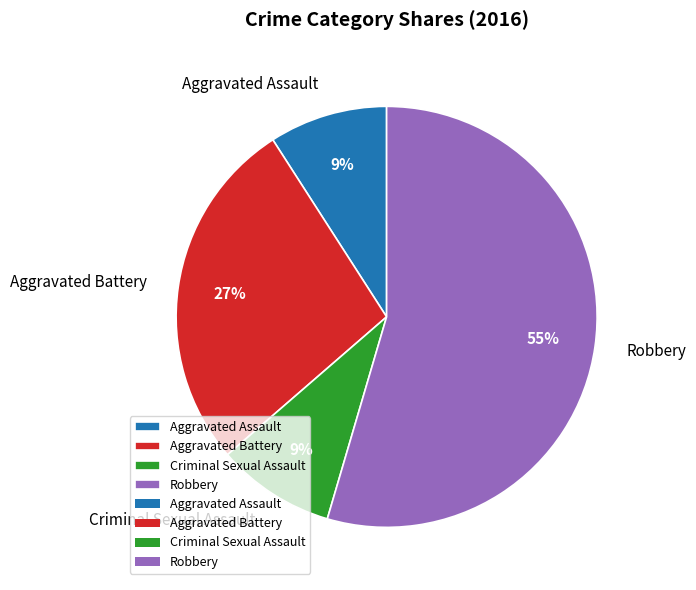

What is the ratio of the value at Aggravated Battery to the value at Criminal Sexual Assault?

3.0